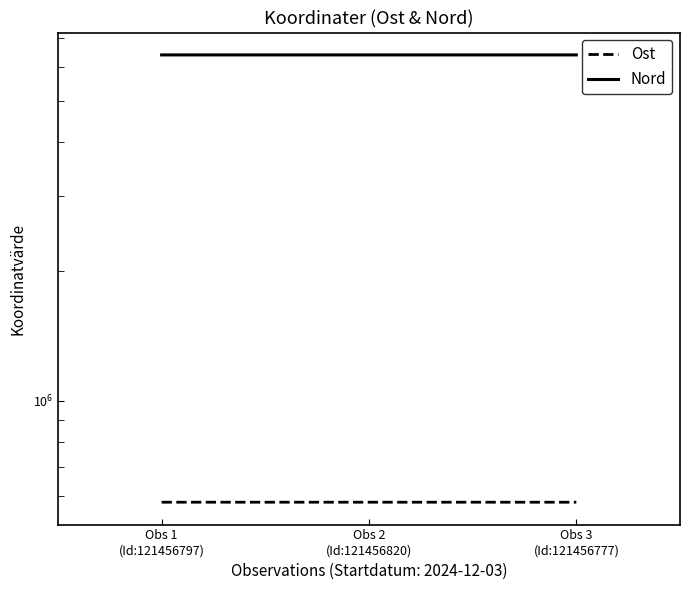

Which label corresponds to the smallest value in the chart?

Obs 3
(Id:121456777)